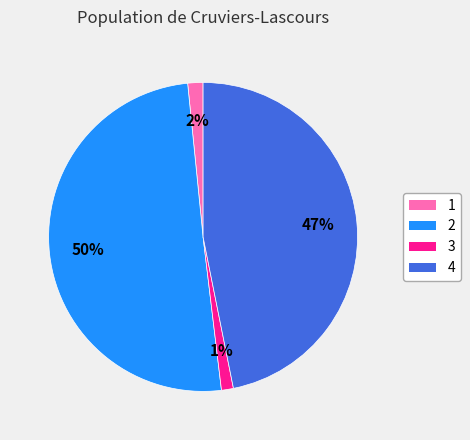

To the nearest percent, what is the combined percentage of 3 and 1?

3%